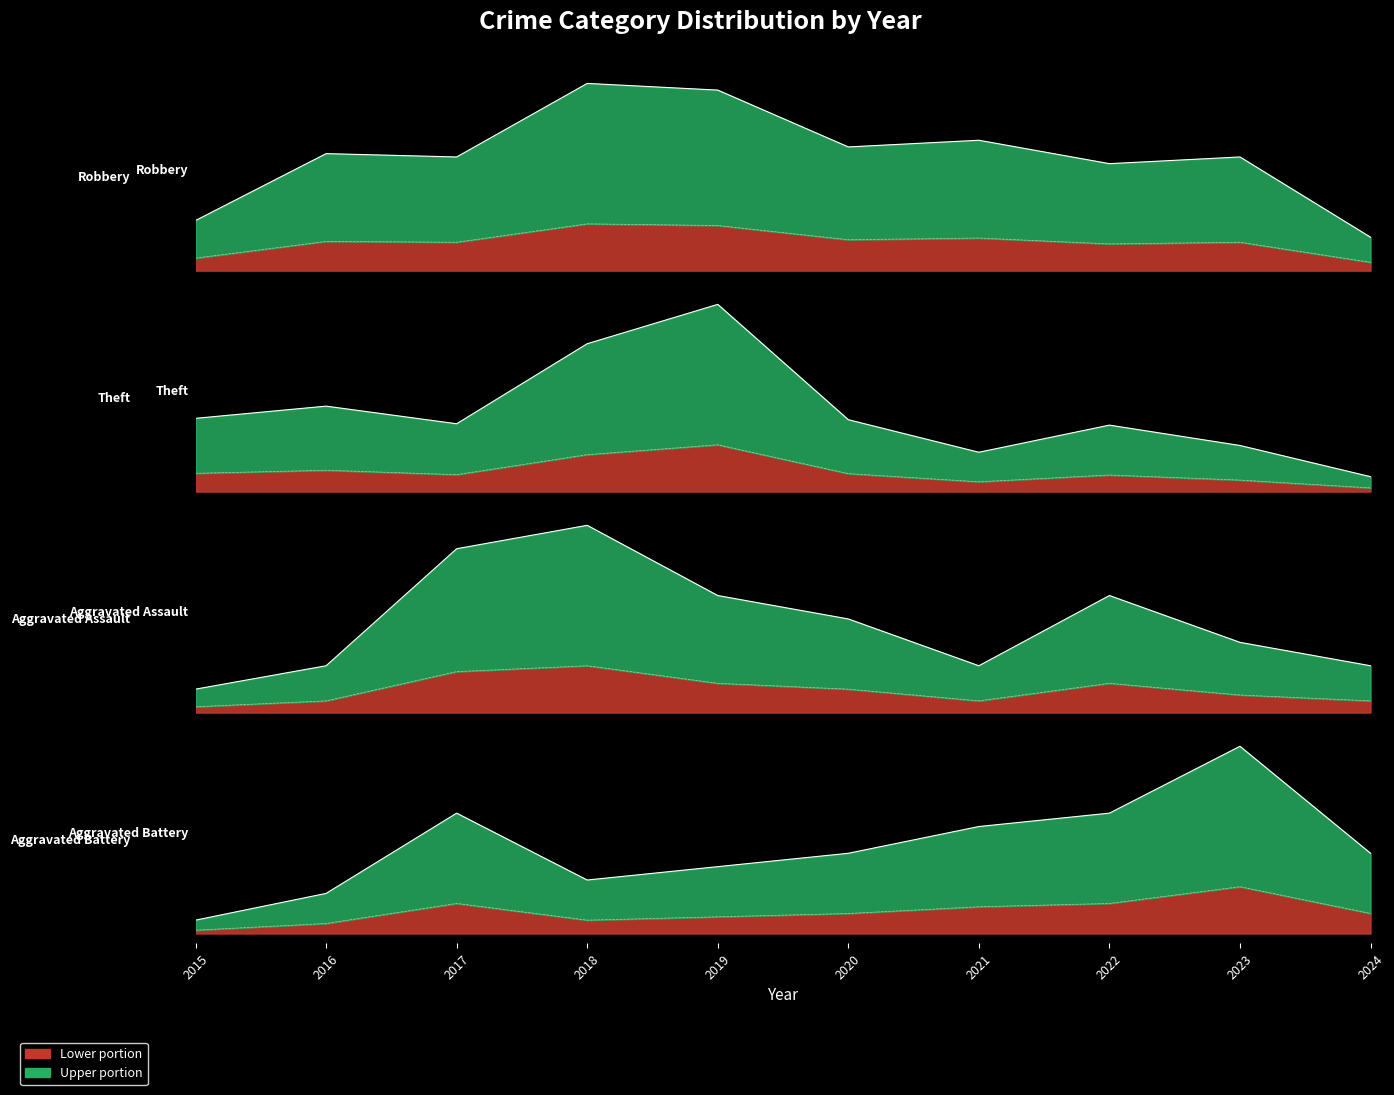

What is the minimum value for Aggravated Battery?

1